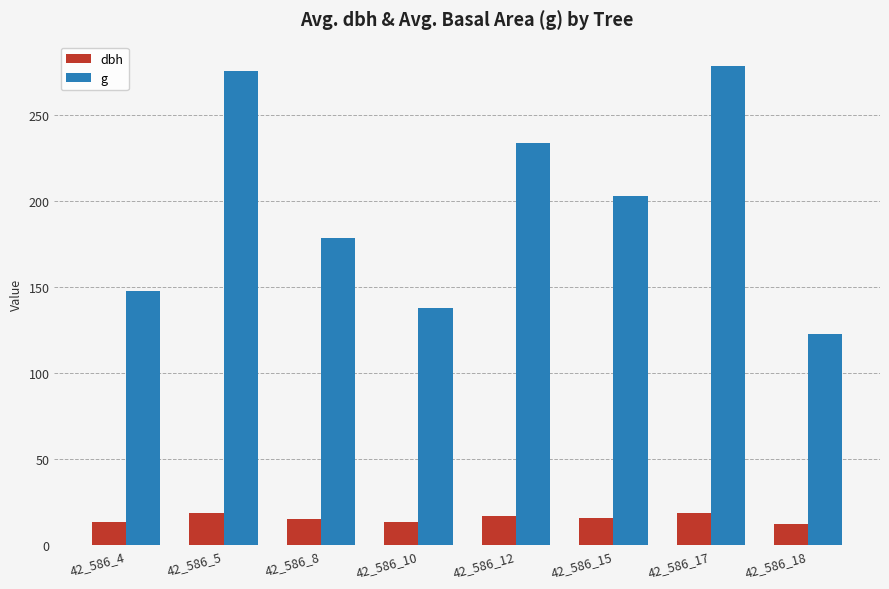

What are all the series names shown in the legend?

dbh, g